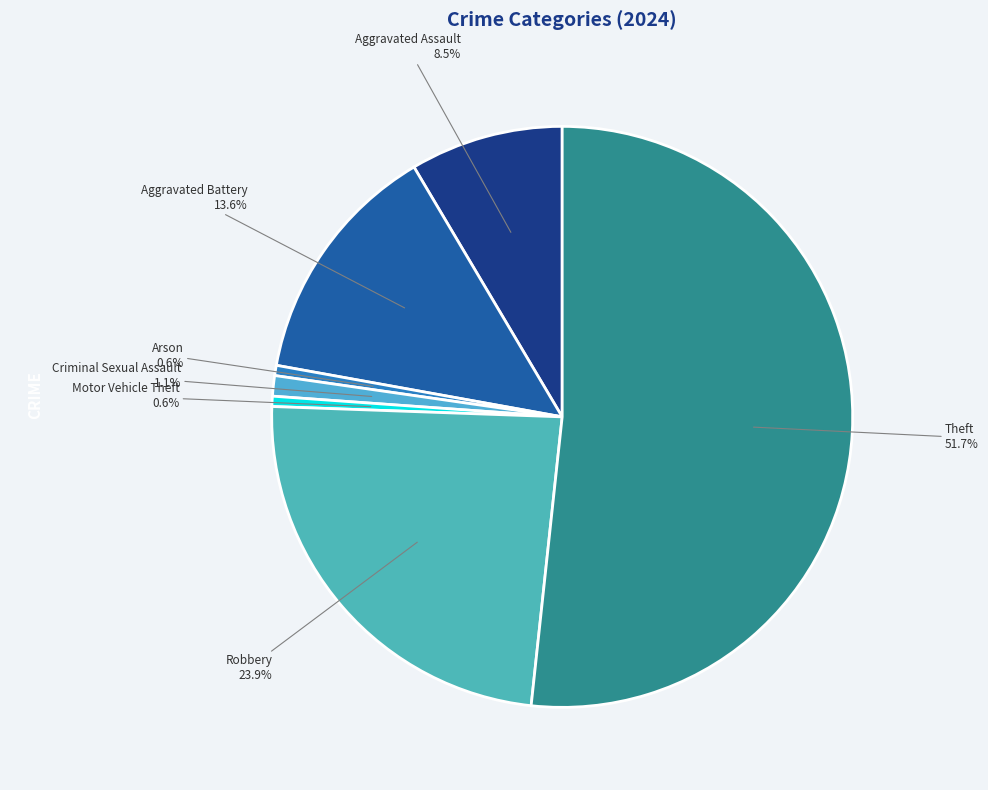

How much of the chart is everything except Arson?

99.4%